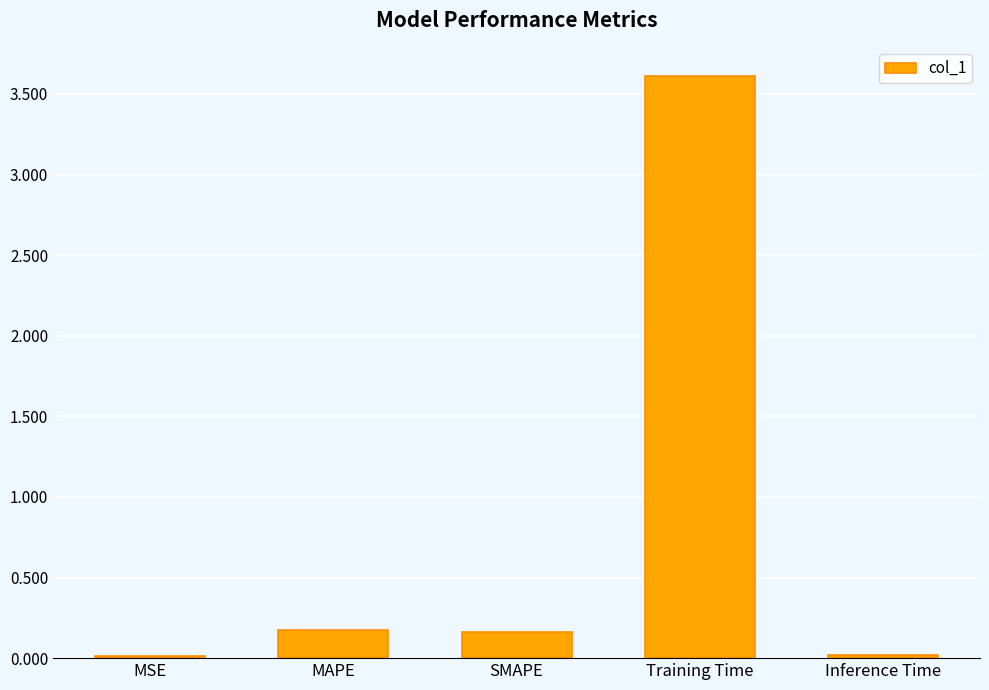

Is it true that the value at Training Time is 1.9?

False